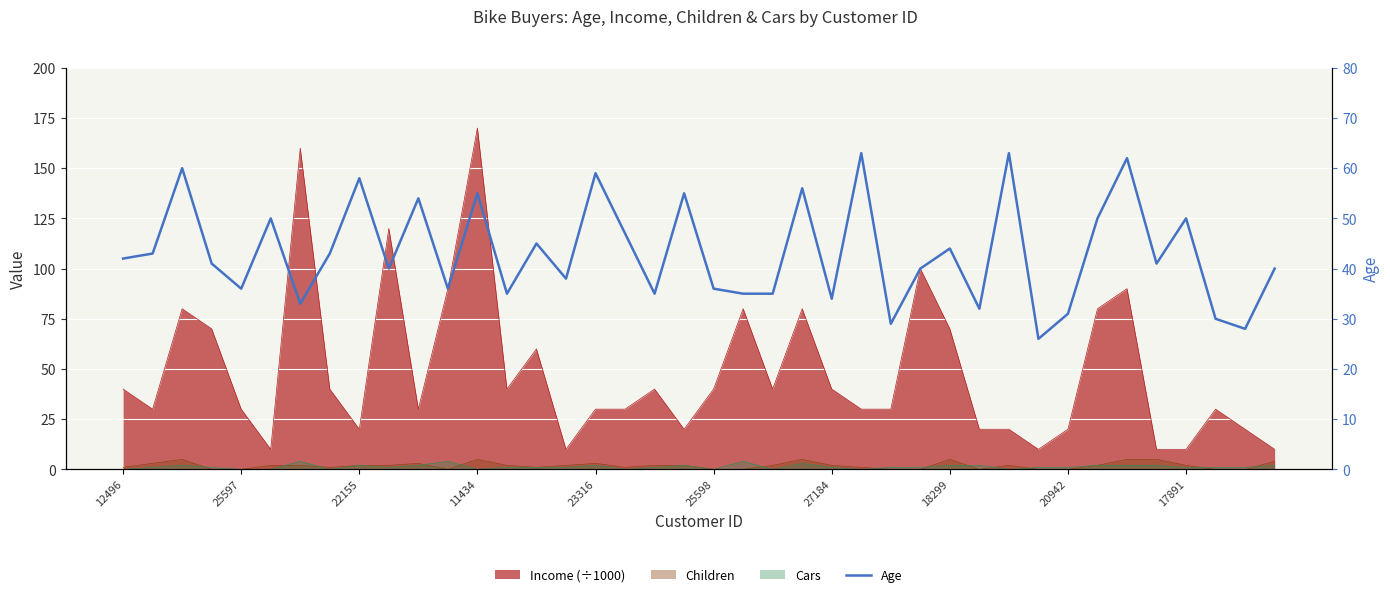

What position from the right is 17?

23